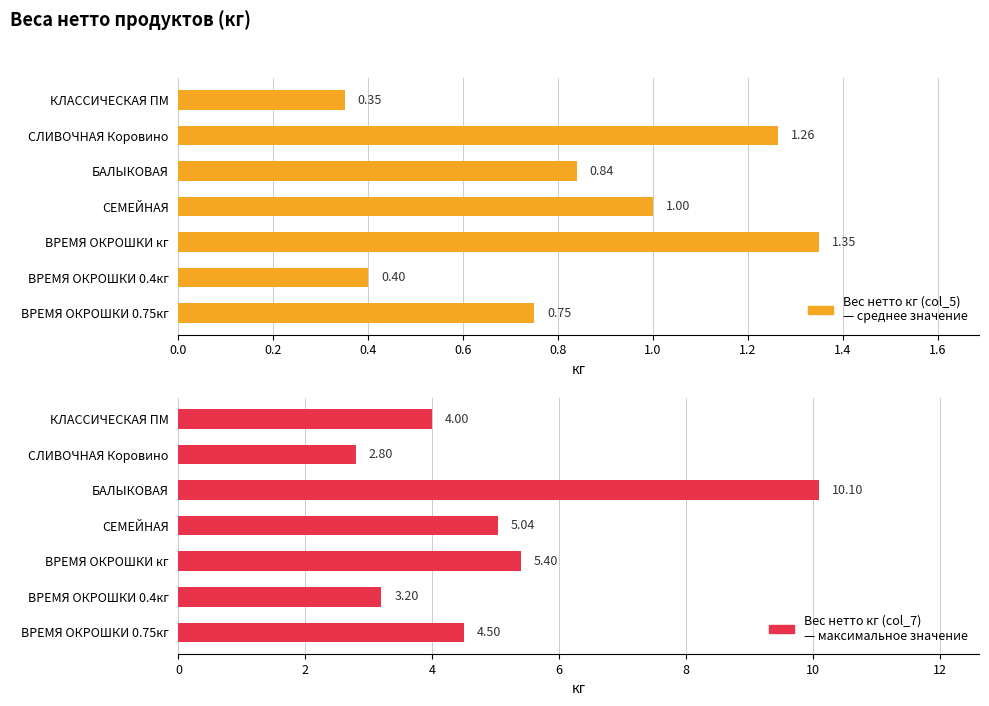

What is the difference between the maximum and second lowest values in the Вес нетто кг (col_7)
— максимальное значение series?

6.9